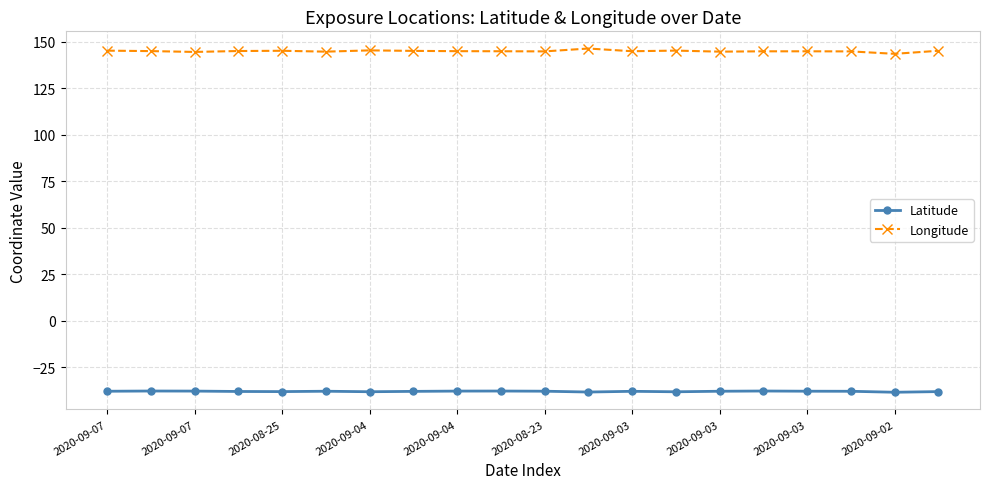

True or false: Latitude and Longitude cross at least once.

False